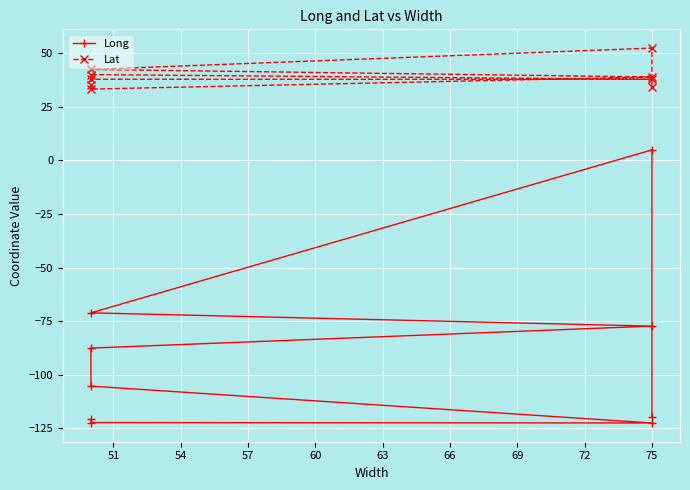

What is the average value of the Lat series?

39.1